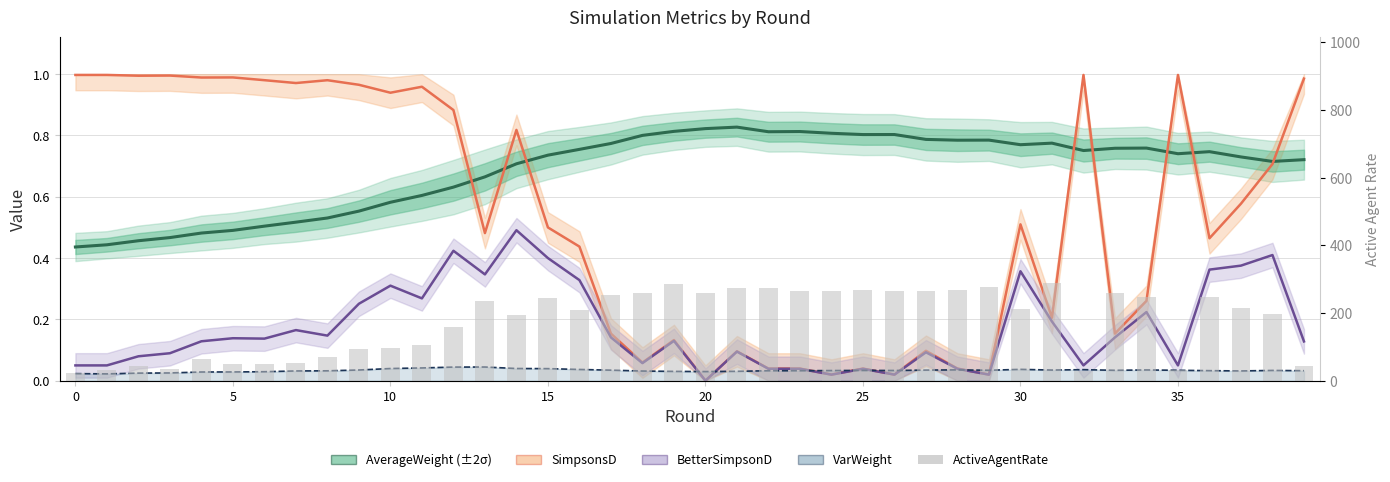

Which series changed the most between 23 and 27?

SimpsonsD